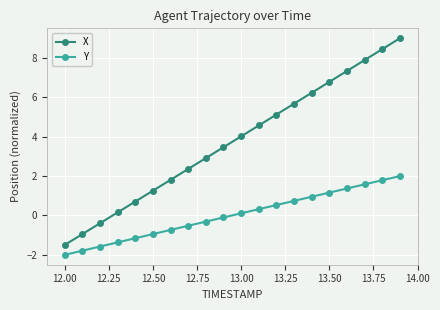

How many negative values does the X series have?

3